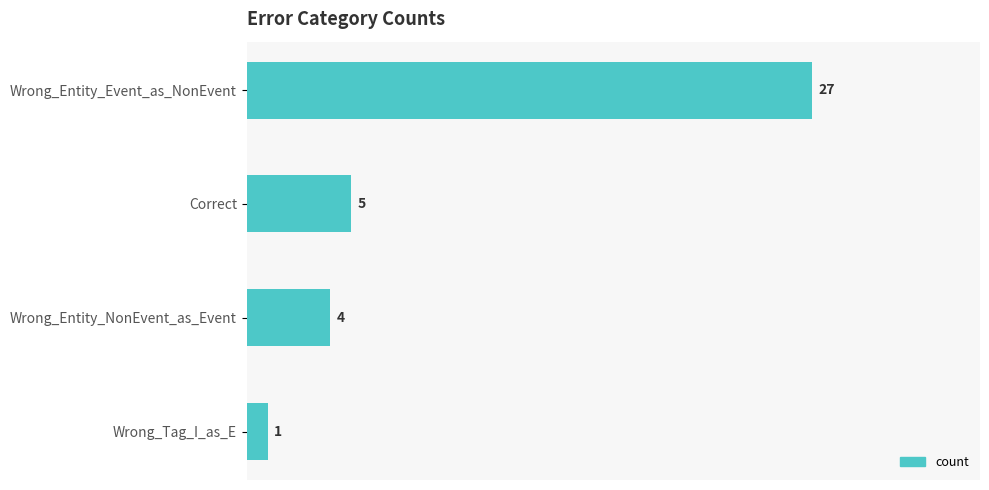

What is the approximate value at Wrong_Entity_NonEvent_as_Event, to the nearest 5?

5